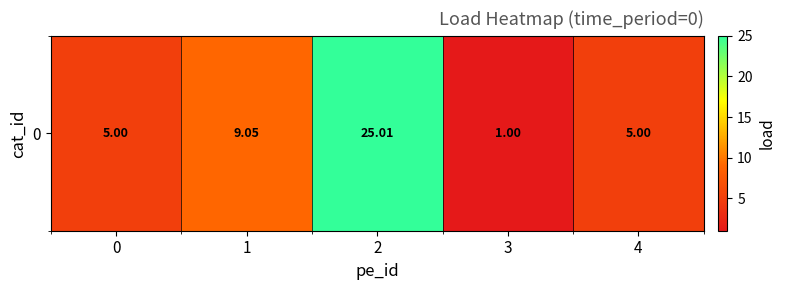

At which category does the chart reach its peak across all series?

2